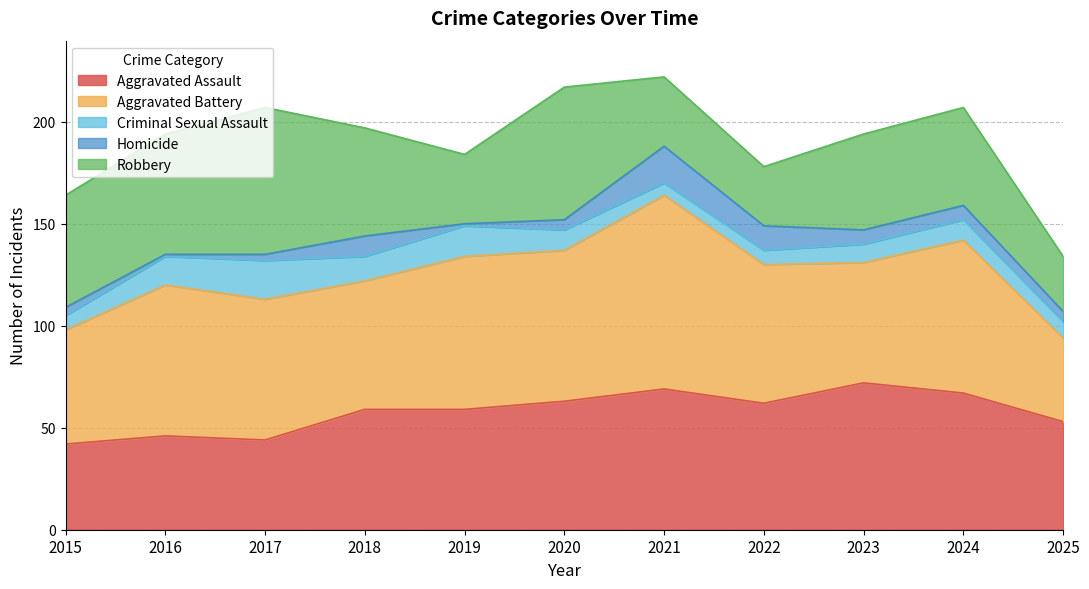

What is the total value across all series at 2025?

134